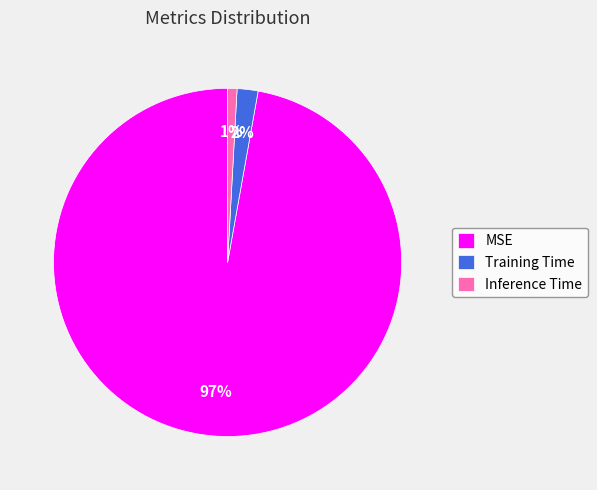

What percentage is the Training Time slice, to the nearest percent?

2%